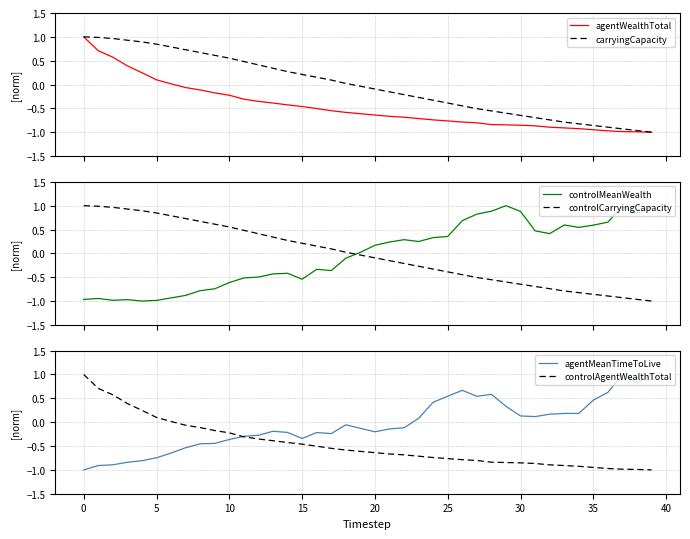

How many lines are shown in the chart?

6